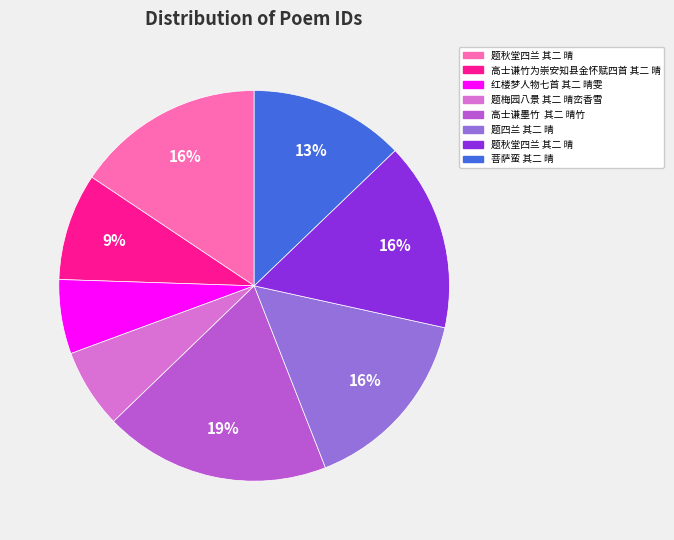

Is there any slice that represents more than half of the pie?

No